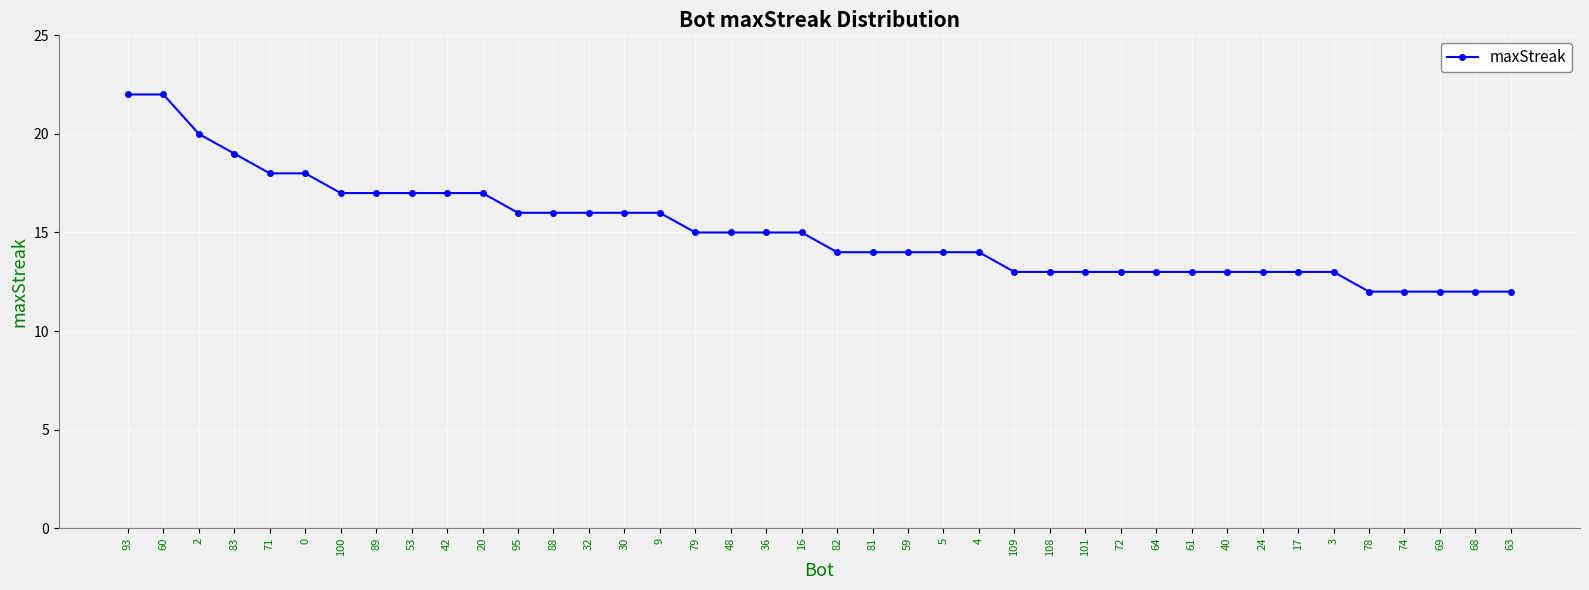

What is the greatest value displayed?

22